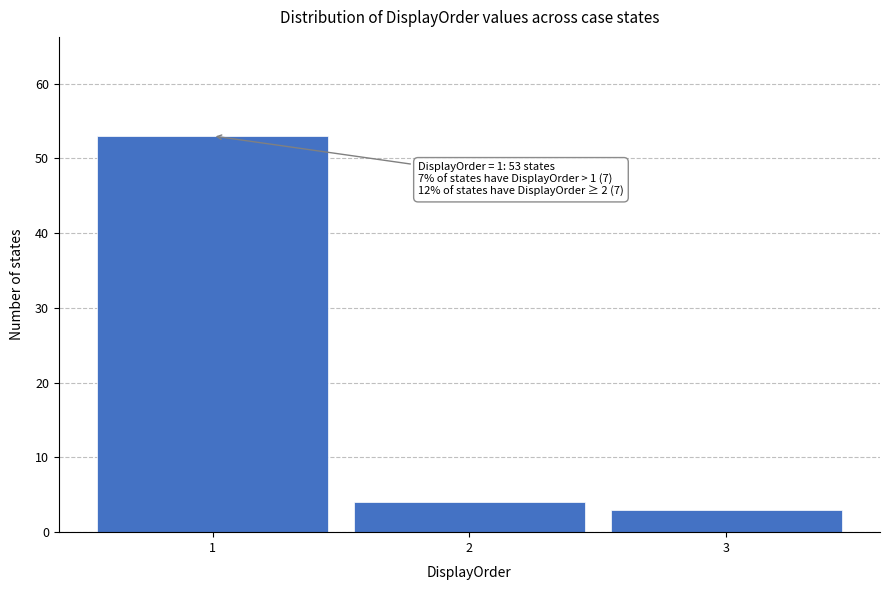

Reading left to right, extract all data points from this chart.

1=53	2=4	3=3